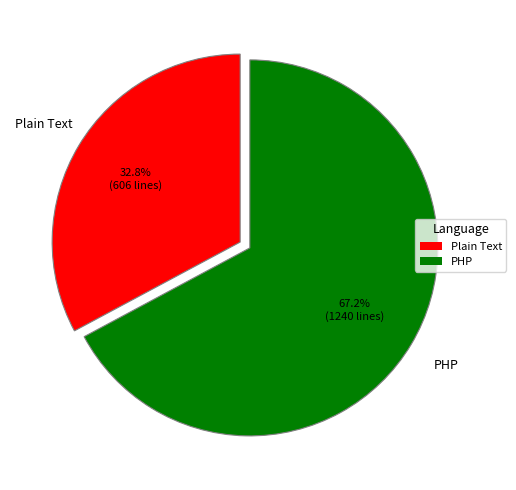

To the nearest percent, what is the difference between the PHP and Plain Text slice percentages?

34%